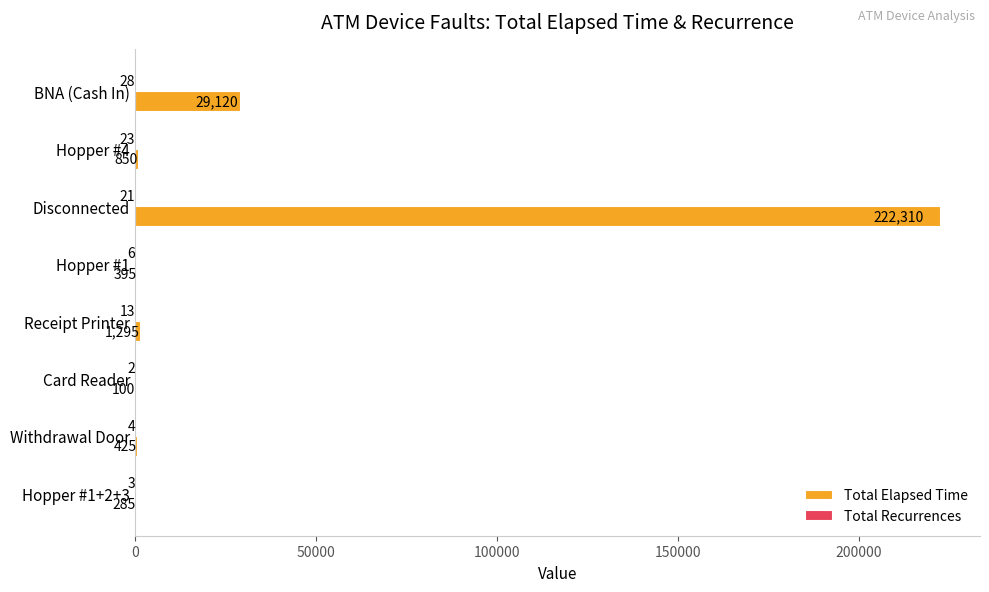

At which category is the sum across all series the highest?

Disconnected